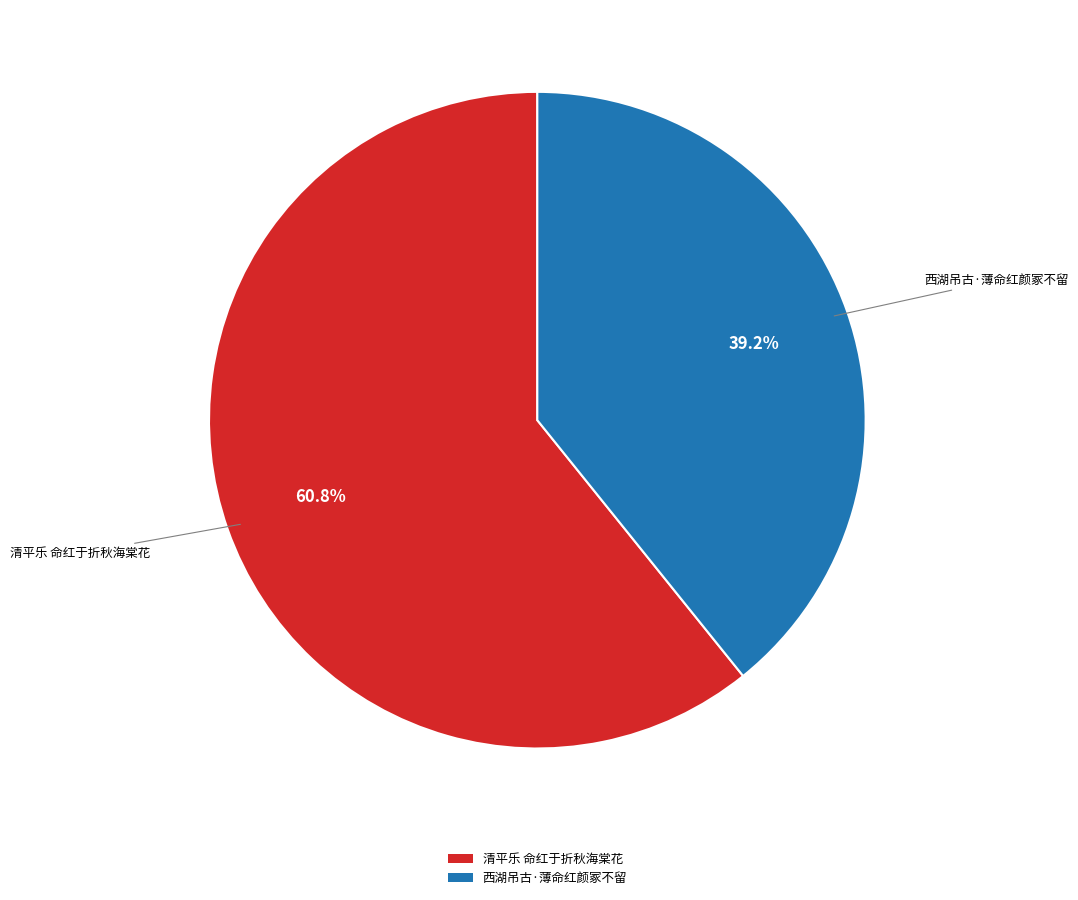

Rank the categories by value from lowest to highest.

西湖吊古·薄命红颜冢不留, 清平乐 命红于折秋海棠花